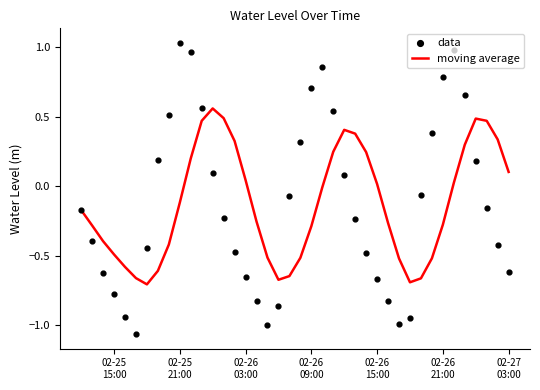

Is the value of data at 16 greater than the value of moving average at 36?

No